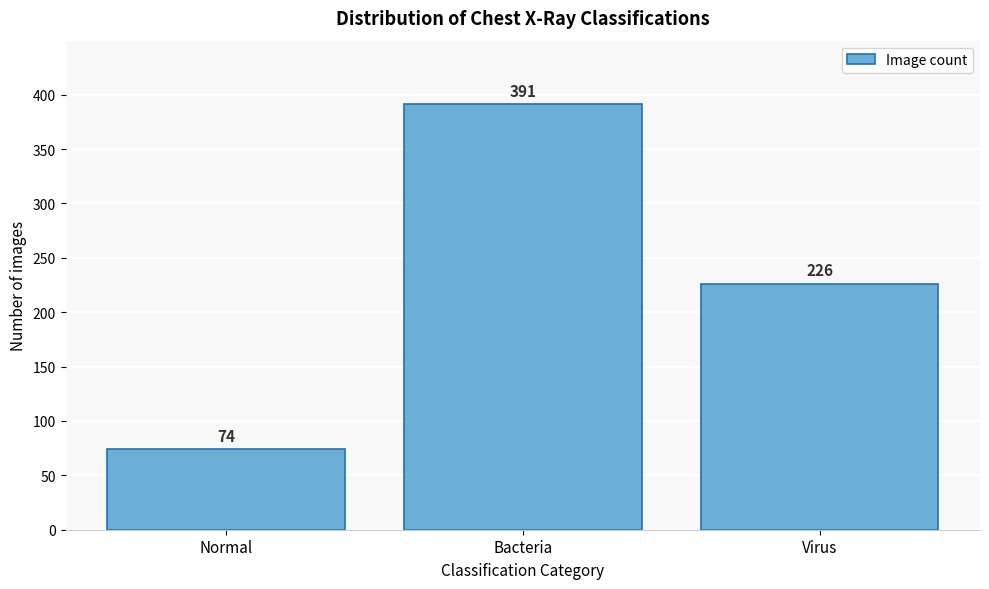

Reading left to right, transcribe all the data shown in this chart.

Normal=74	Bacteria=391	Virus=226